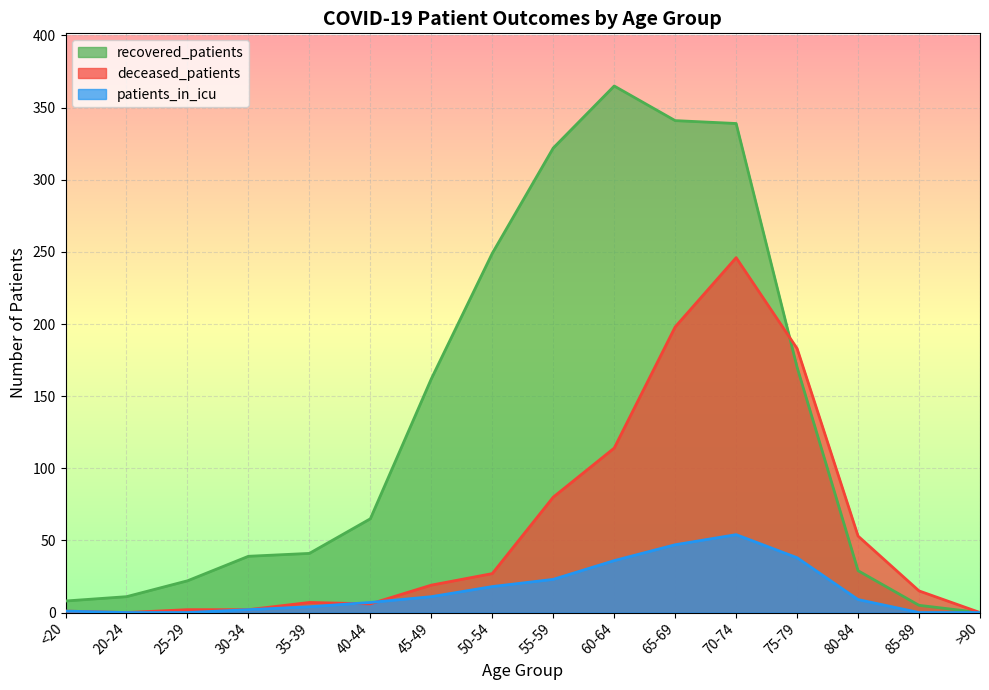

Is the value of recovered_patients at 80-84 greater than the value of deceased_patients at 30-34?

Yes